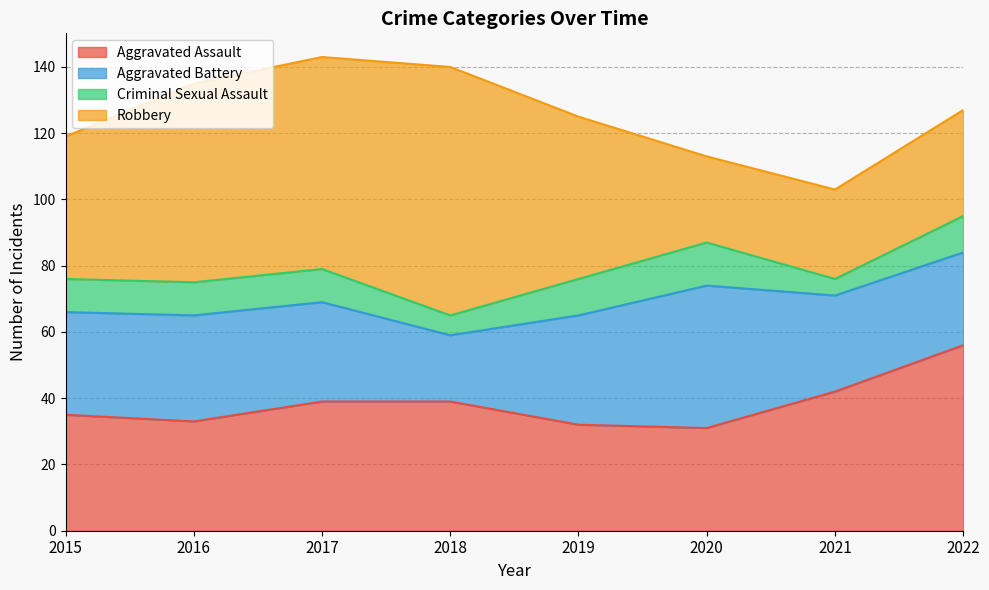

At which category does Aggravated Battery reach its first local peak?

2016